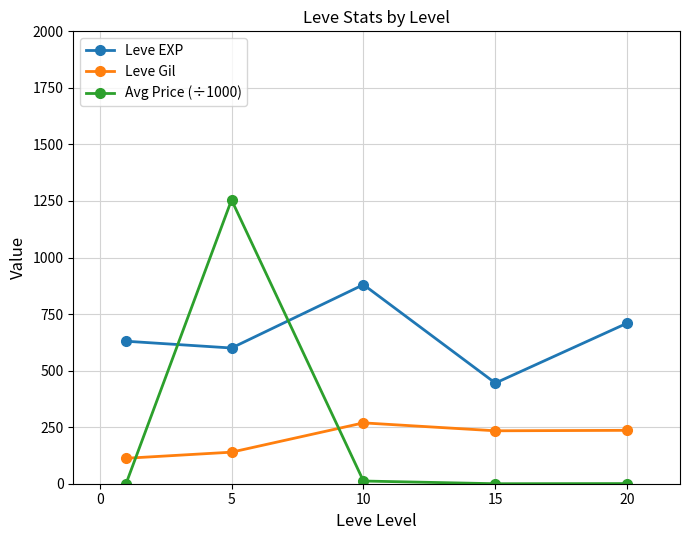

What is the sum of all Leve Gil values?

991.0